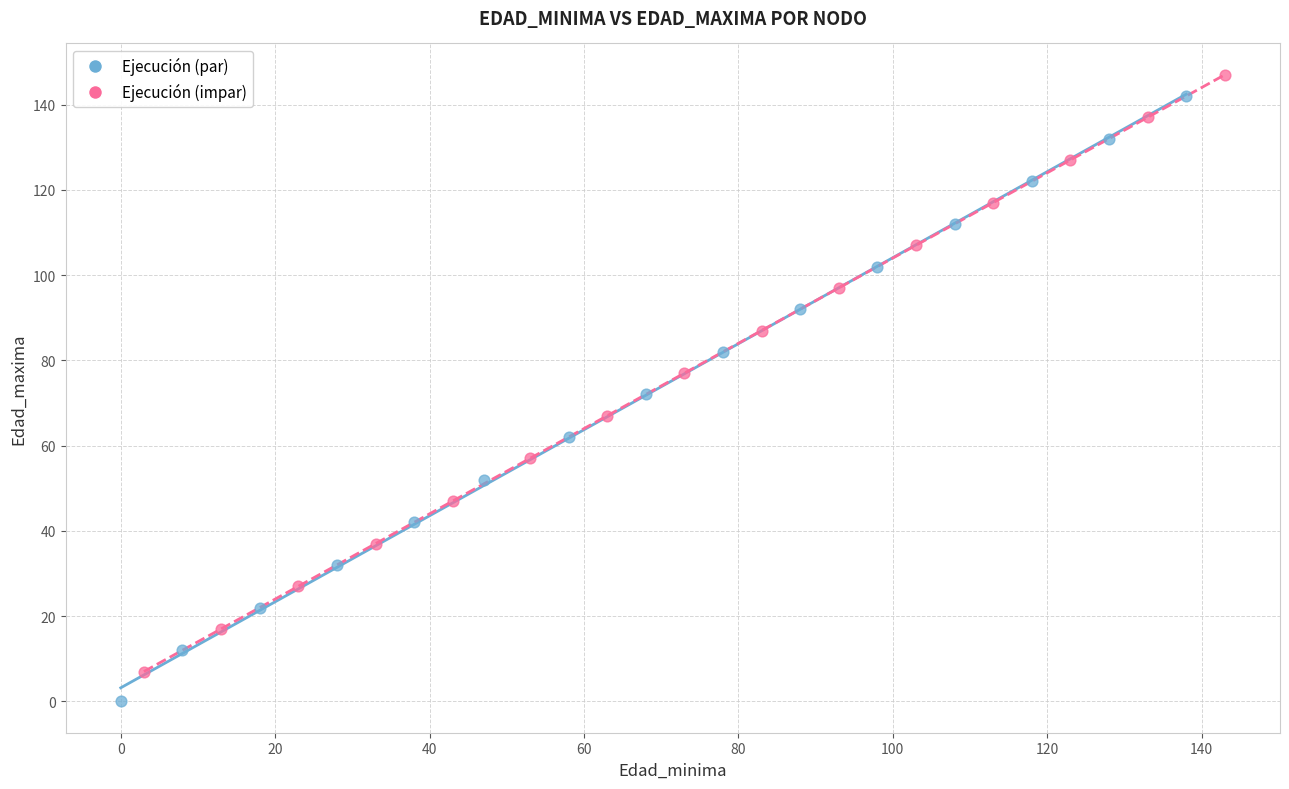

What are all the series names shown in the legend?

Ejecución (par), Ejecución (impar)